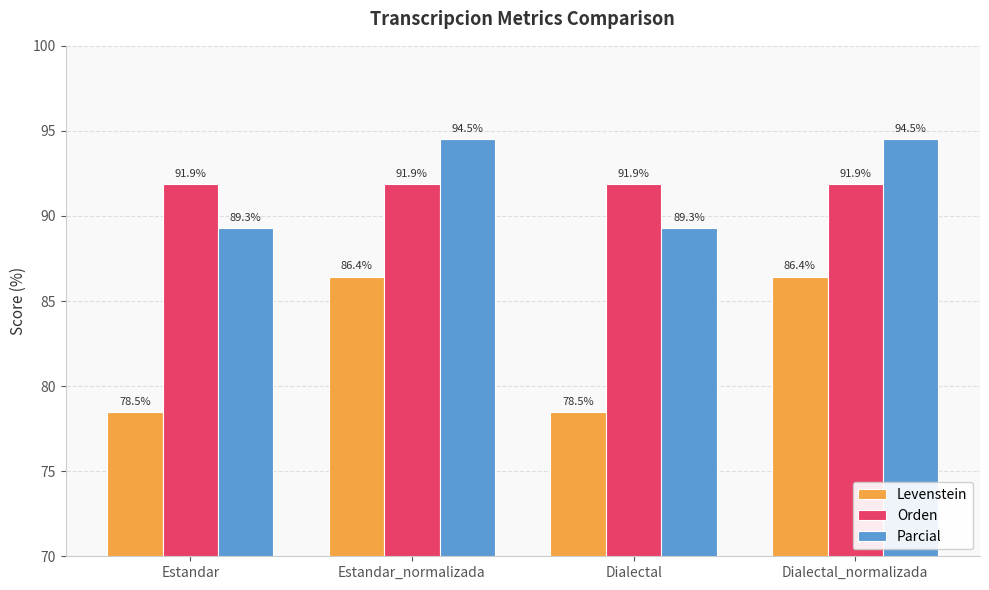

Is it true that Parcial equals 124.9 at Dialectal_normalizada?

False